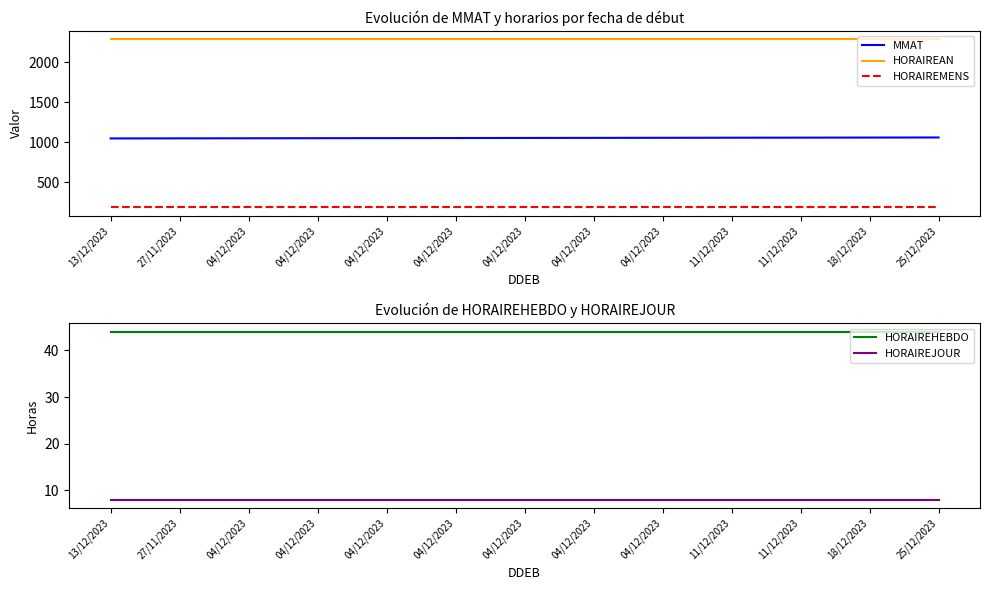

How many lines are shown in the chart?

5